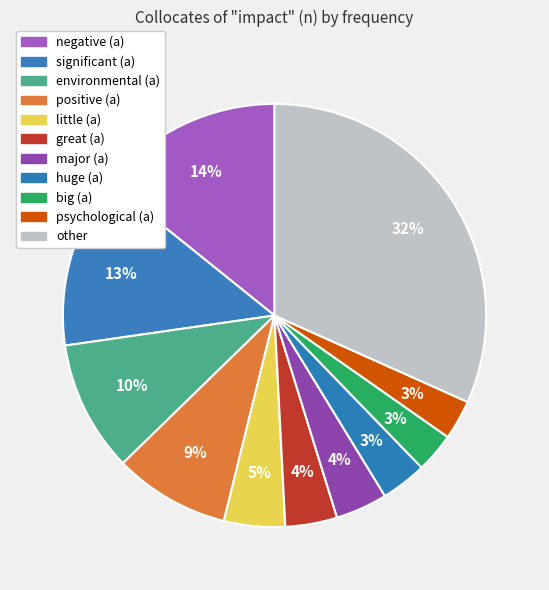

What is the change in value from significant (a) to little (a)?

-36